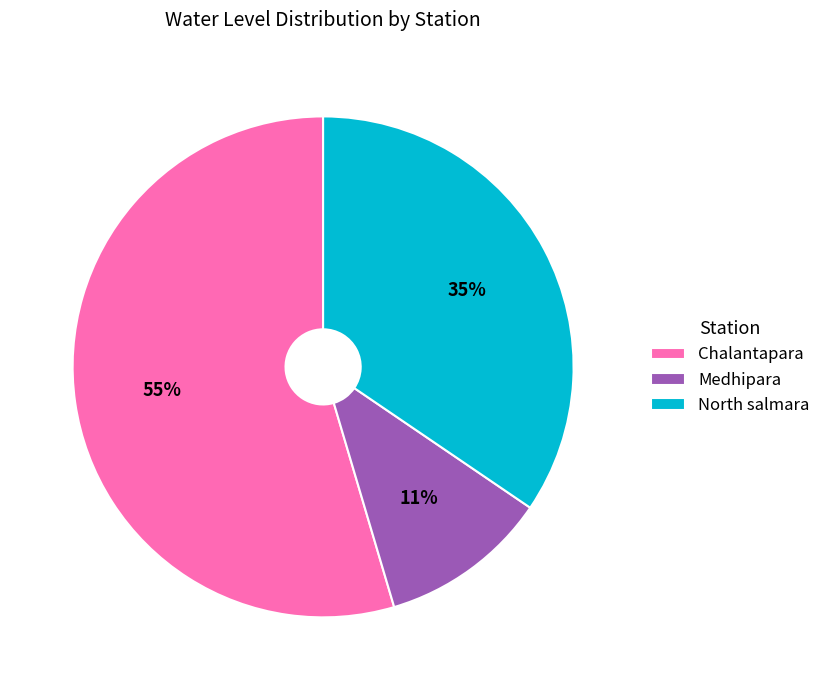

What is the ratio of the value at Medhipara to the value at North salmara?

0.3